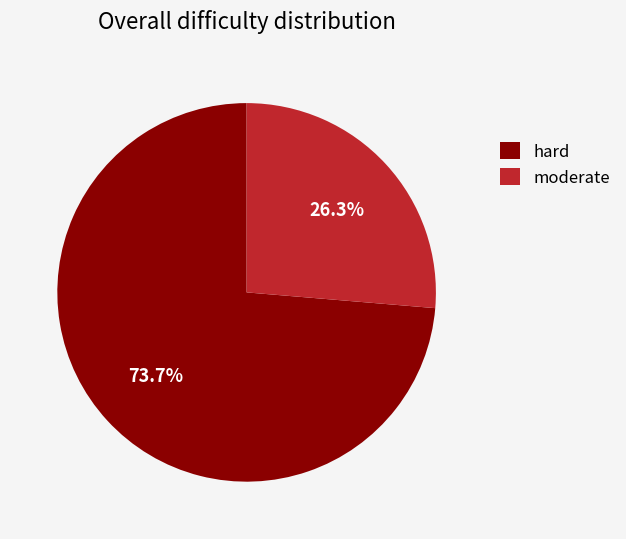

What is the ratio of the value at moderate to the value at hard?

0.4